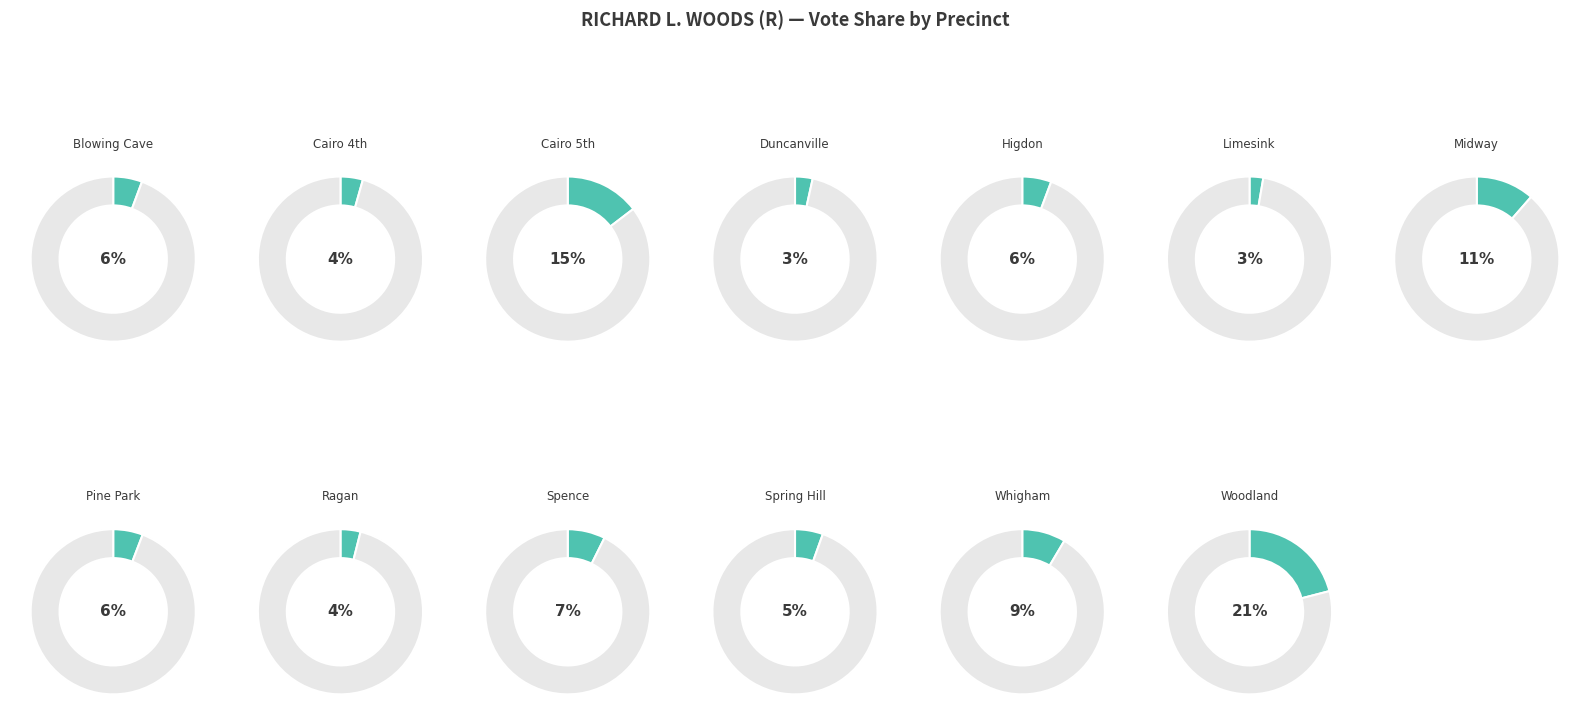

What percentage is the Midway slice, to the nearest percent?

11%